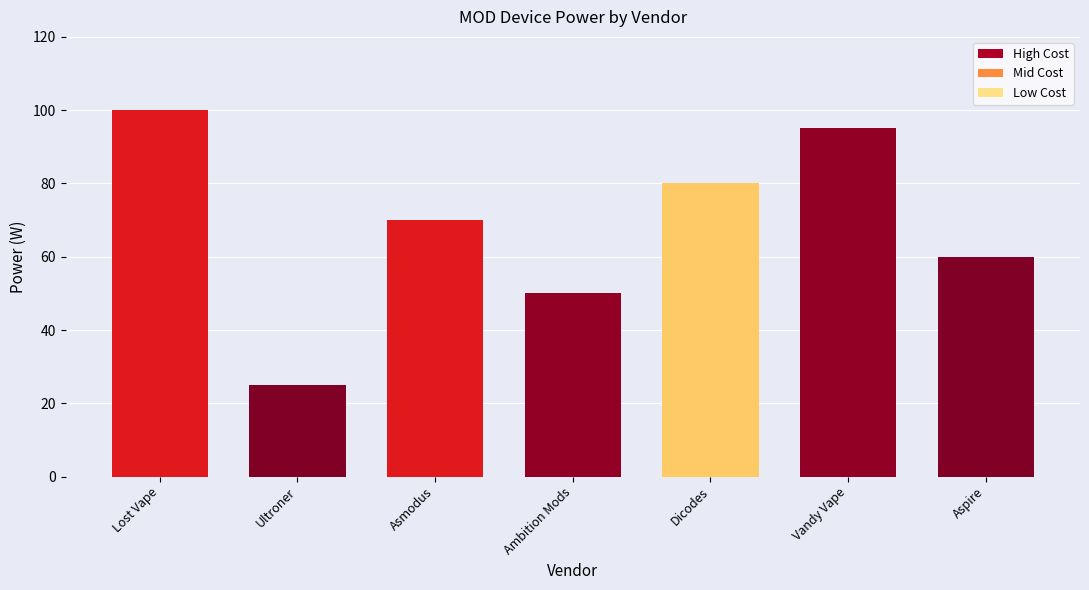

What is the label of the 7th bar from the left?

Aspire